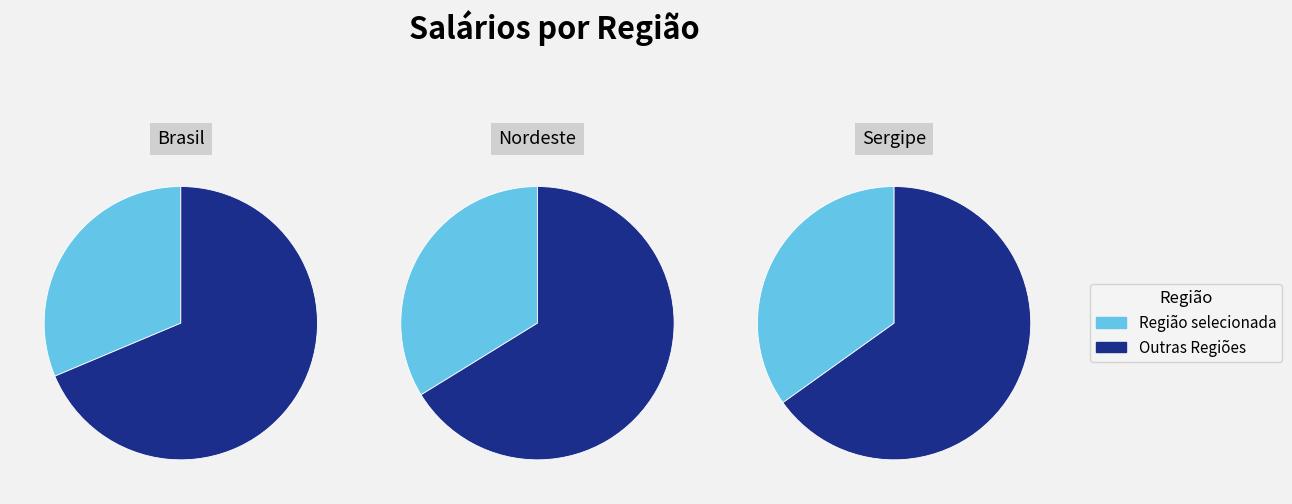

Does 9 represent more than half of the total?

No